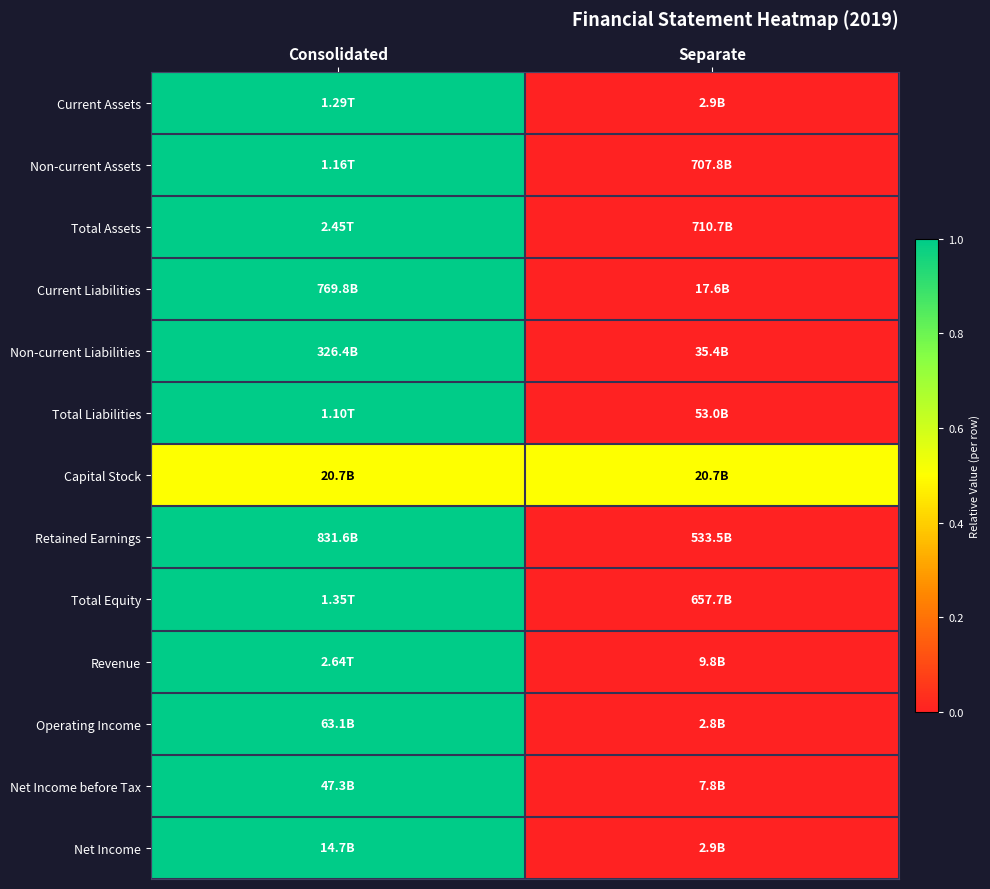

At how many categories does at least one series exceed 0?

2